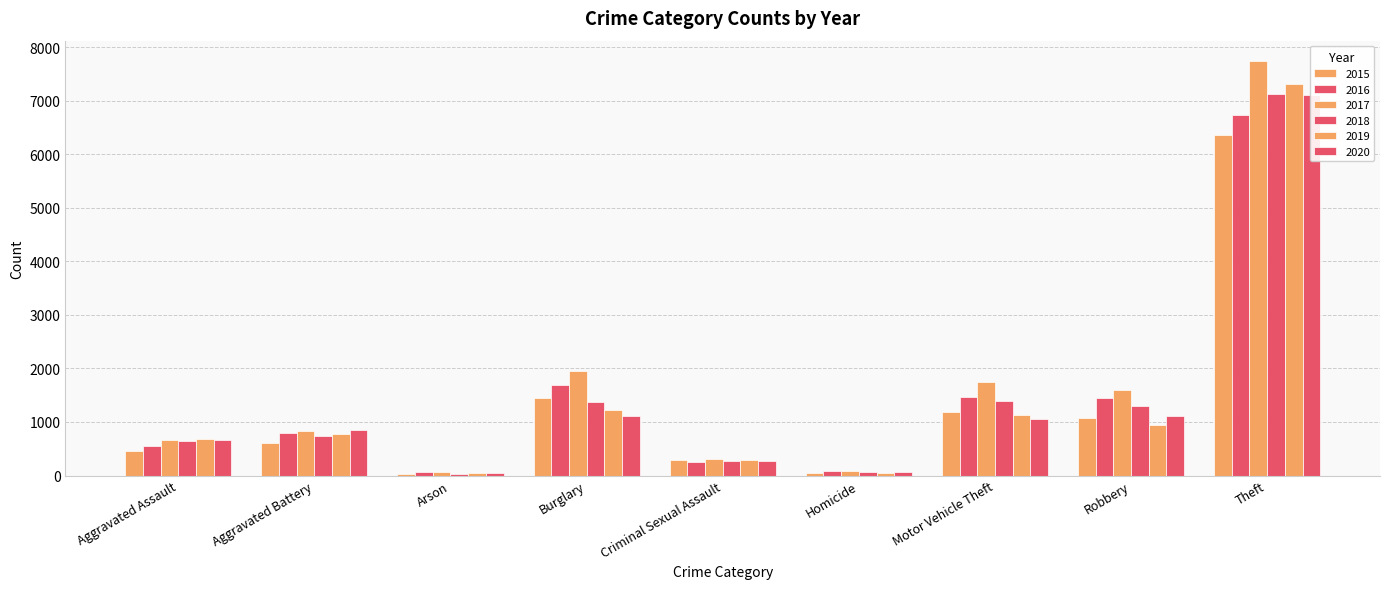

Reading left to right, extract all data points from this chart.

2015: 457	614	28	1457	294	43	1183	1079	6354
2016: 543	794	59	1686	250	87	1461	1456	6733
2017: 660	829	61	1950	308	85	1750	1603	7735
2018: 640	745	37	1371	264	67	1396	1302	7127
2019: 691	777	41	1229	285	42	1125	940	7310
2020: 661	854	43	1107	279	60	1060	1105	7111